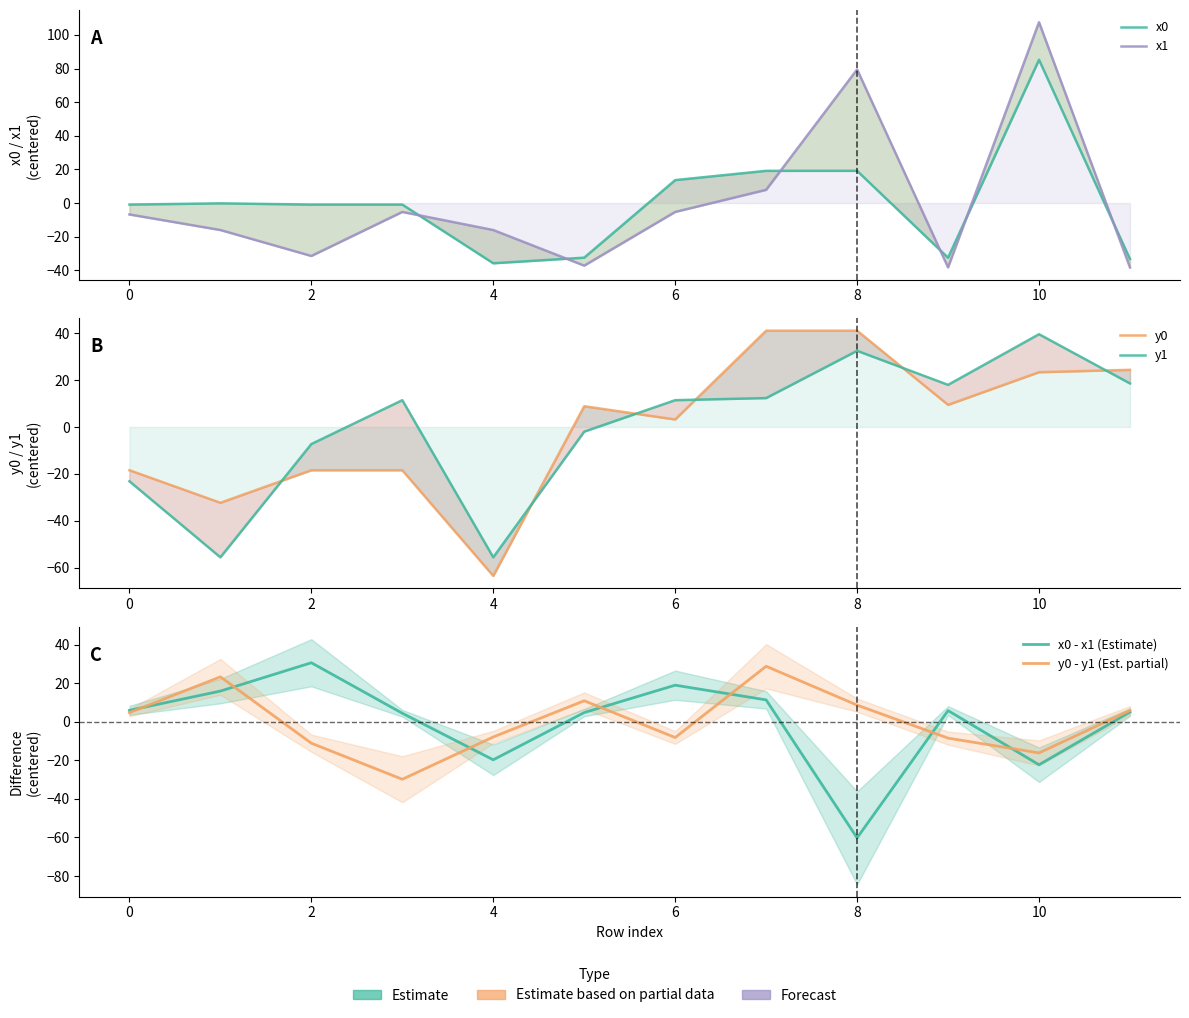

What is the total value across all series at 11?

-17.9